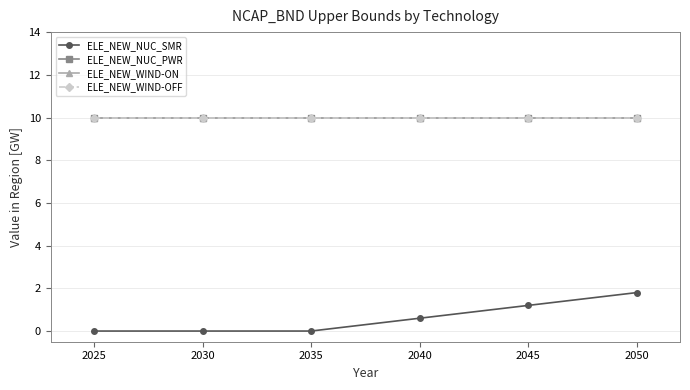

True or false: ELE_NEW_WIND-ON has a value of 13.3 at 2045.

False